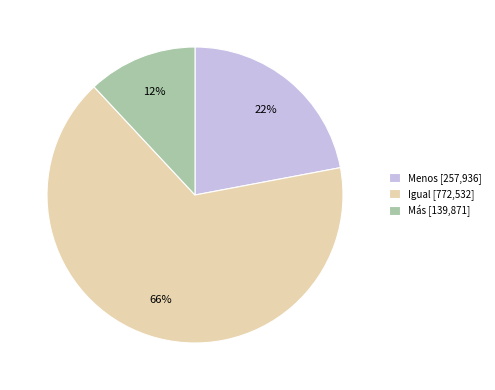

Rank the categories by value from highest to lowest.

Igual [772,532], Menos [257,936], Más [139,871]